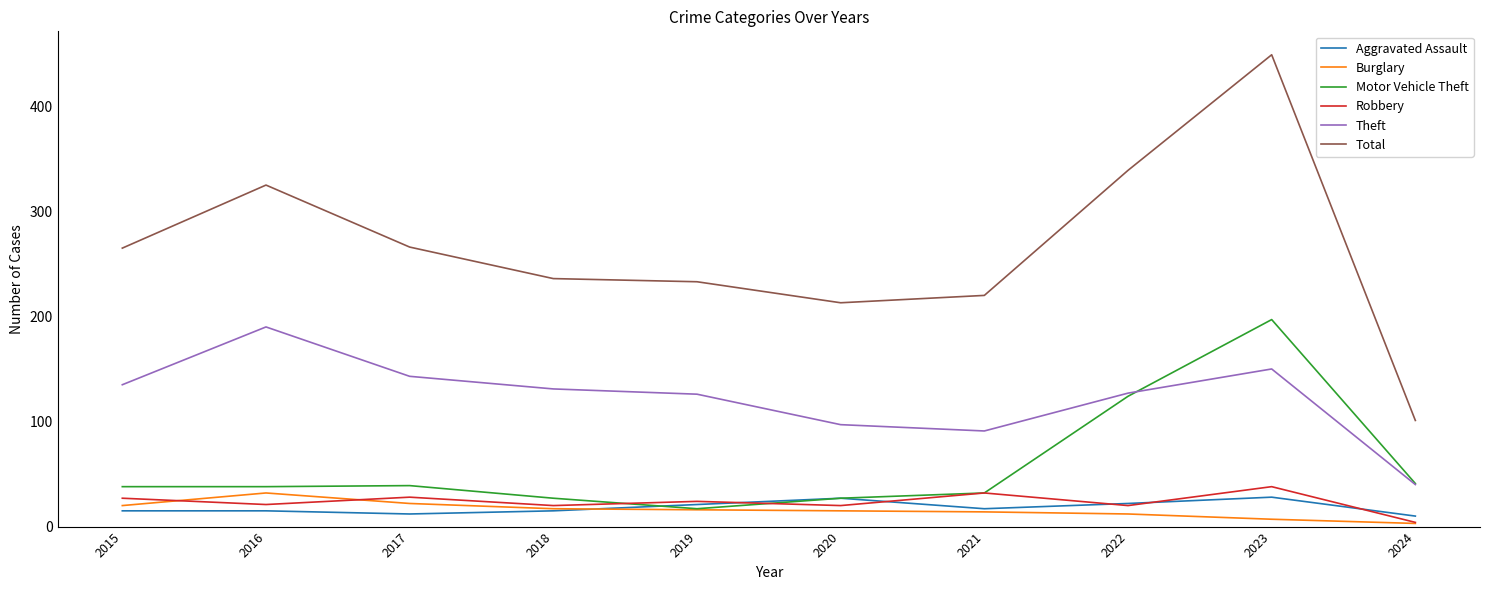

Which category has the highest value in the Total series?

2023